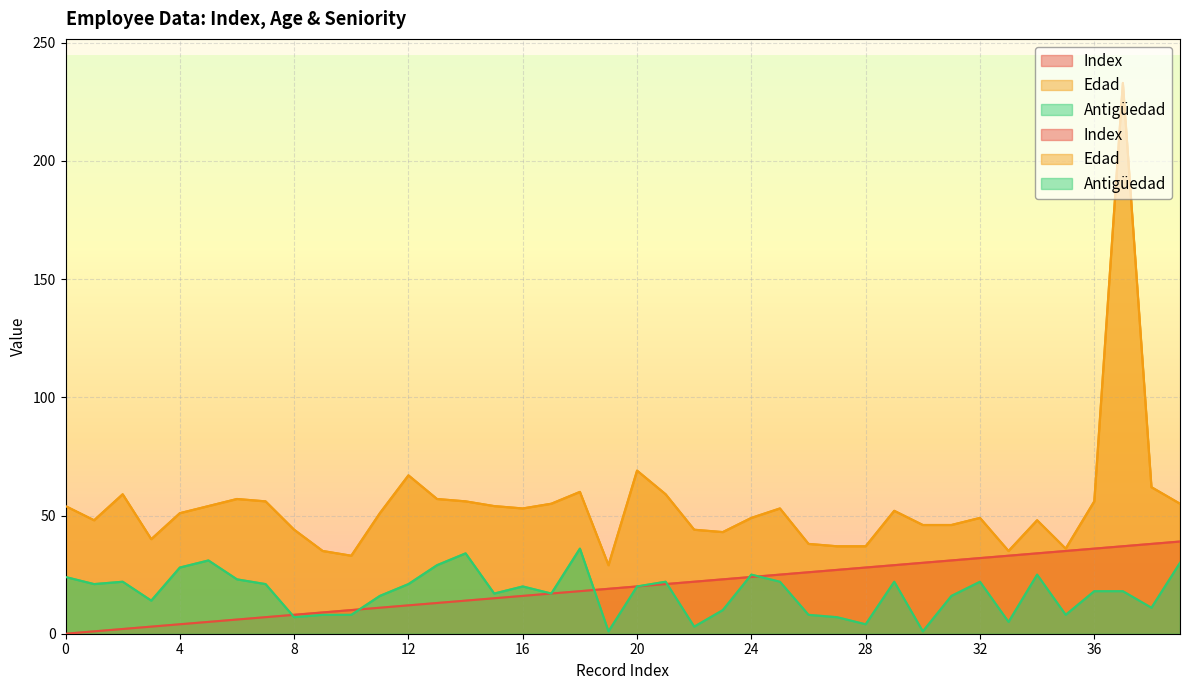

At 16, list the series in order from smallest to largest.

Index, Antigüedad, Edad